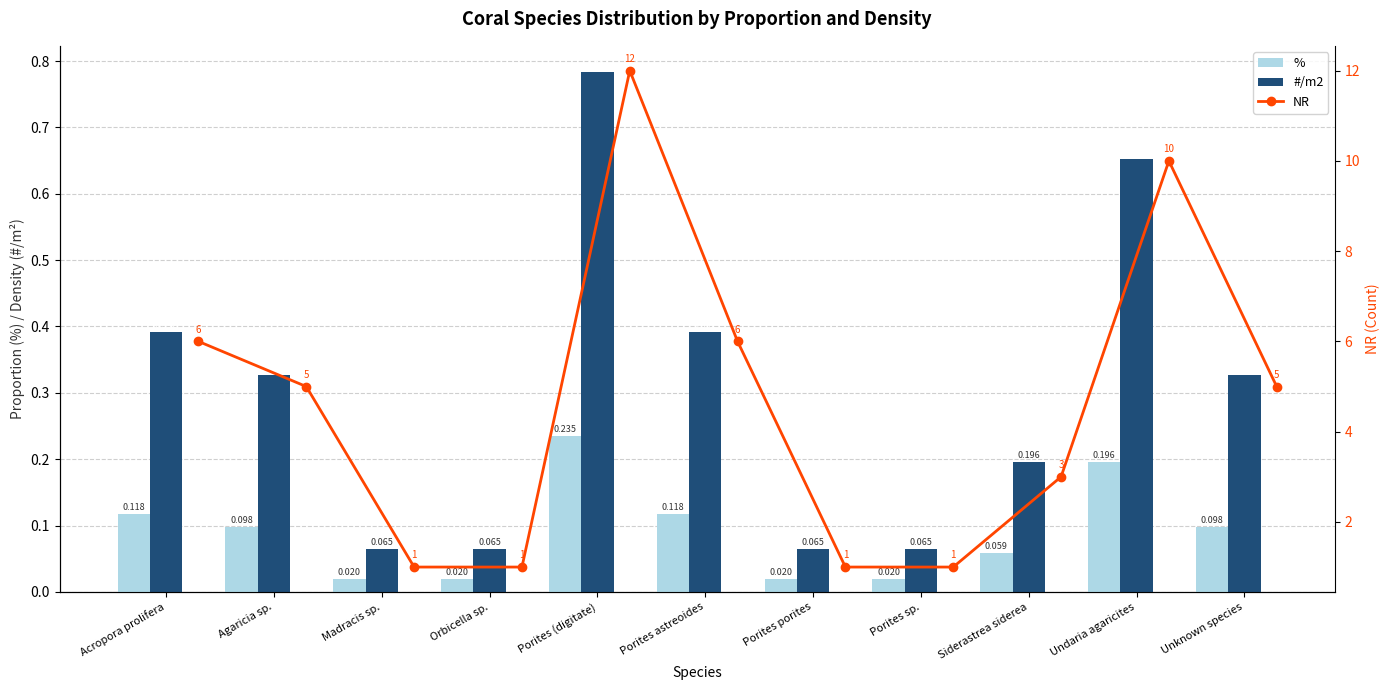

Which category has the lowest value in the #/m2 series?

Madracis sp.